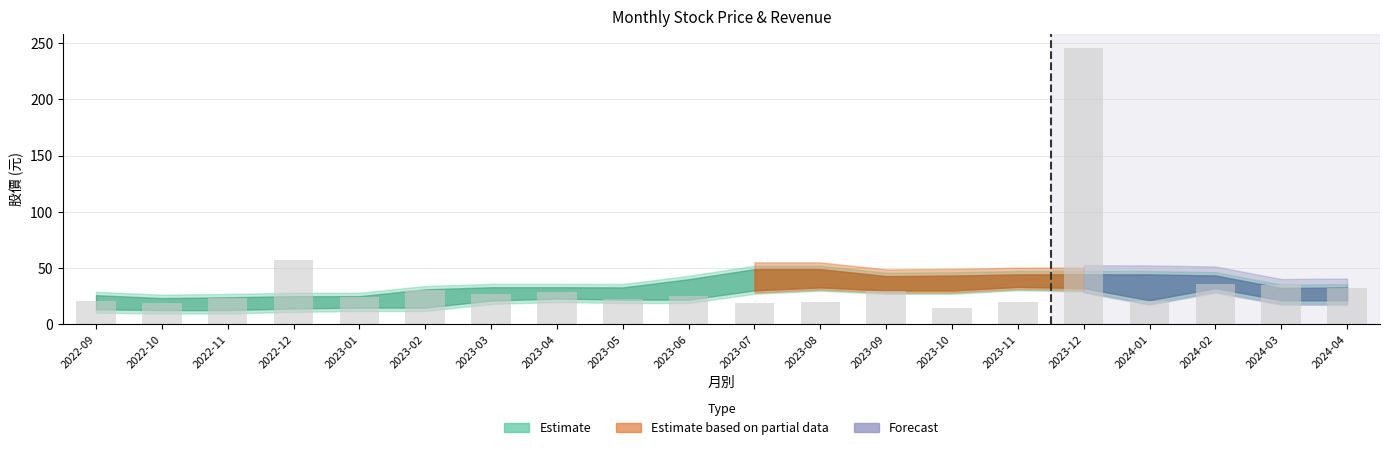

True or false: the data shows 90.5 at 2022-12.

False